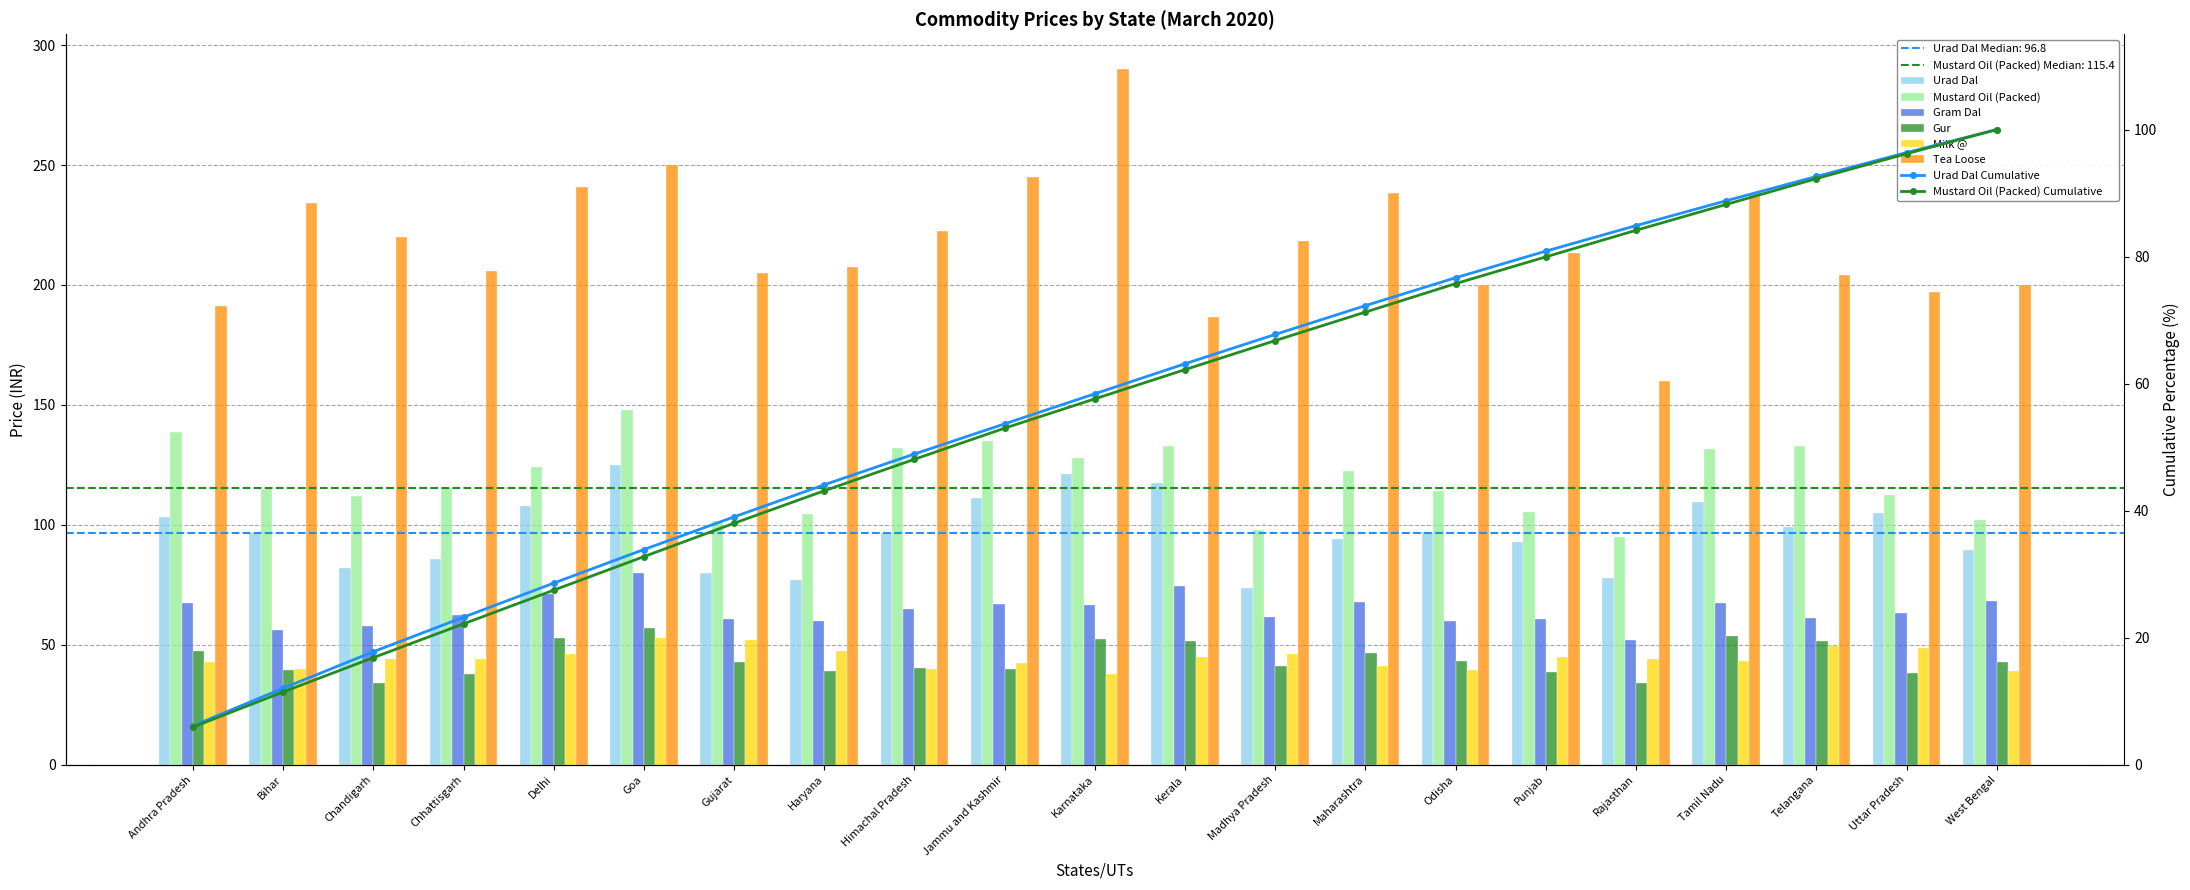

At which label is Milk @ closest to 45?

Punjab